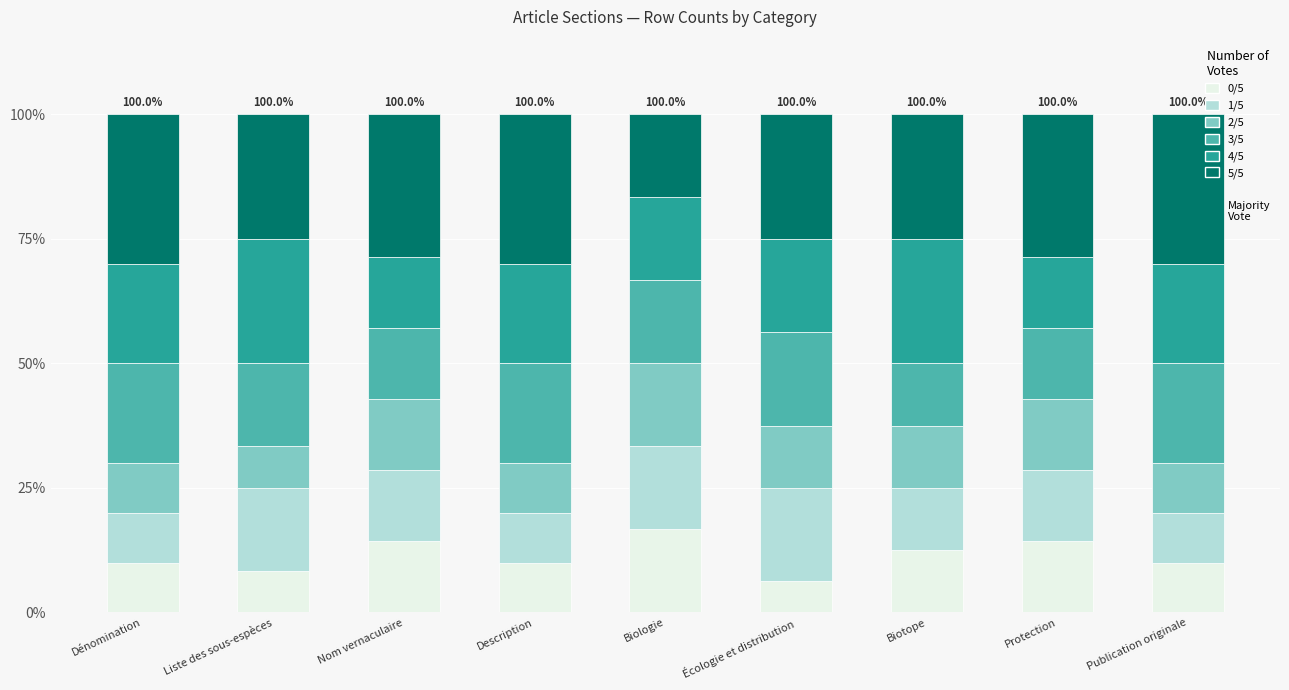

Are the bars horizontal?

No